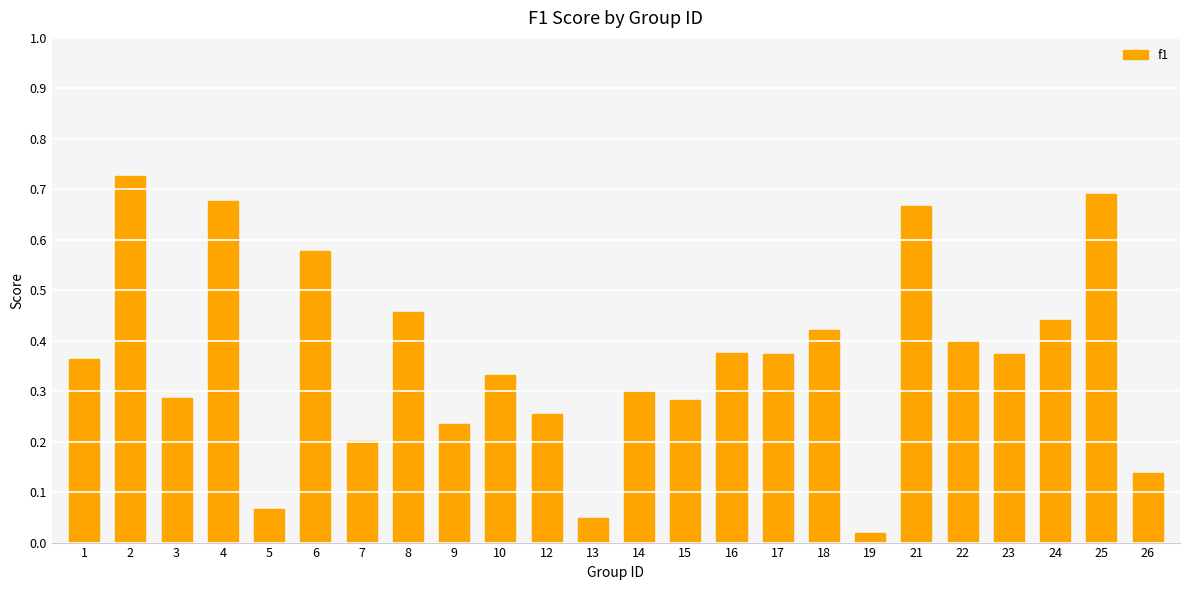

What is the sum of the values at 24 and 8?

0.9